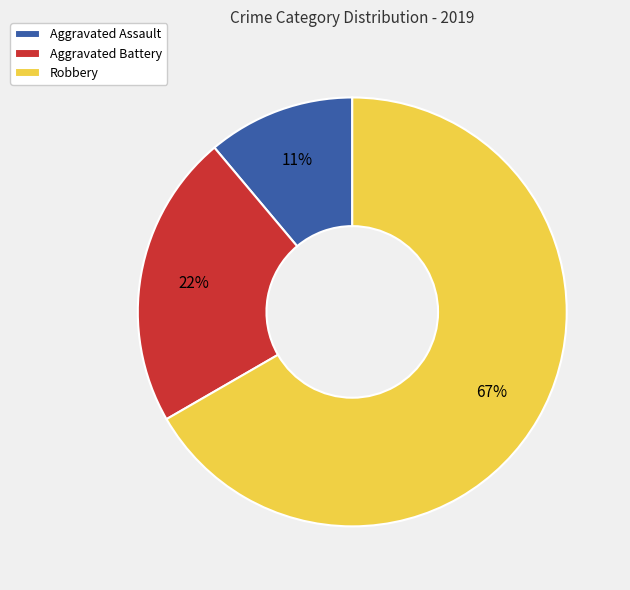

Is there any slice that represents more than half of the pie?

Yes